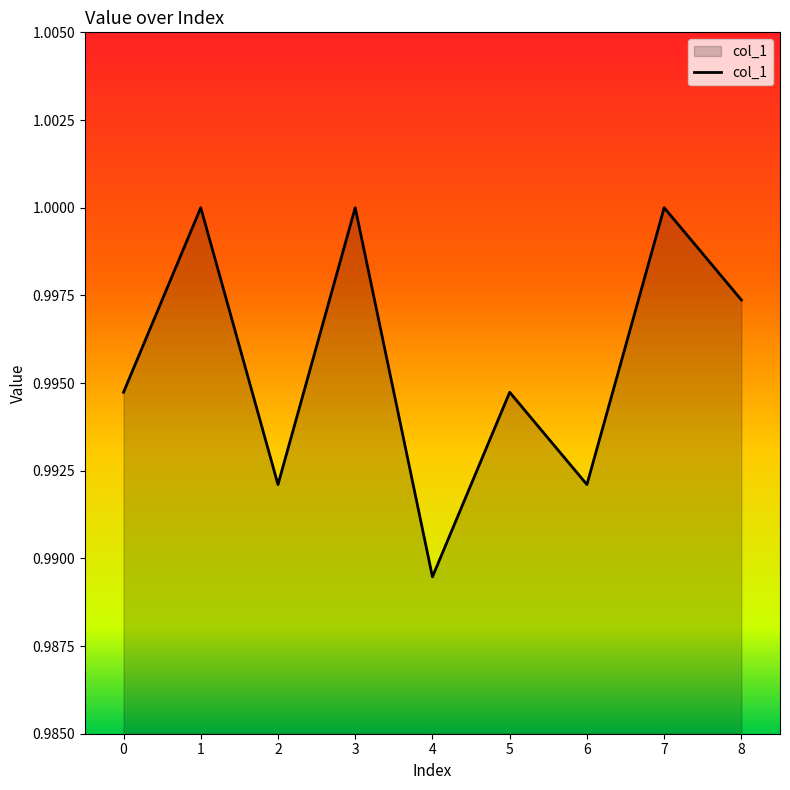

How many interior local valleys (lower than both neighbors) does the data have?

3